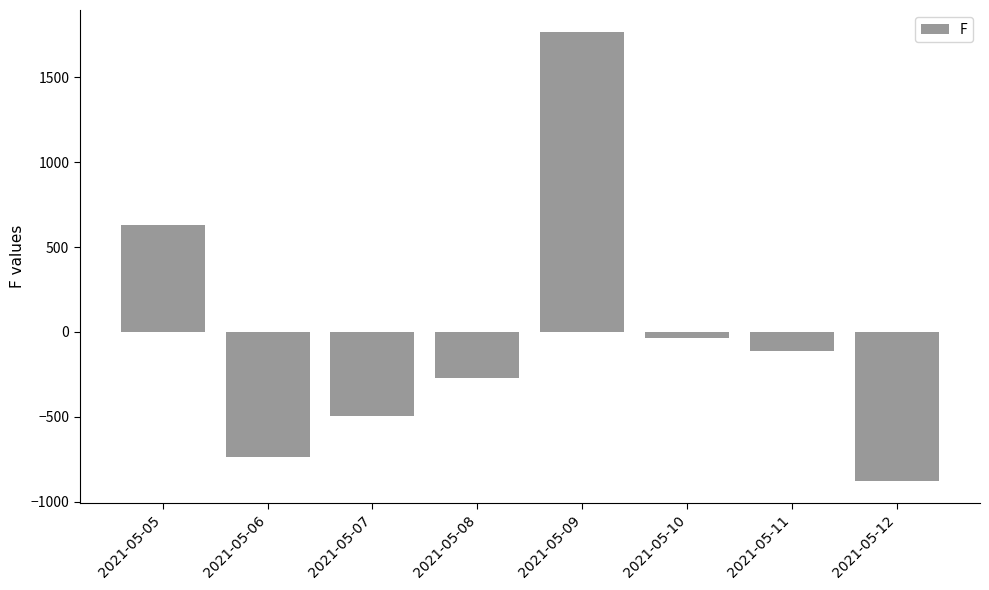

List the labels in order of value, smallest first.

2021-05-12, 2021-05-06, 2021-05-07, 2021-05-08, 2021-05-11, 2021-05-10, 2021-05-05, 2021-05-09